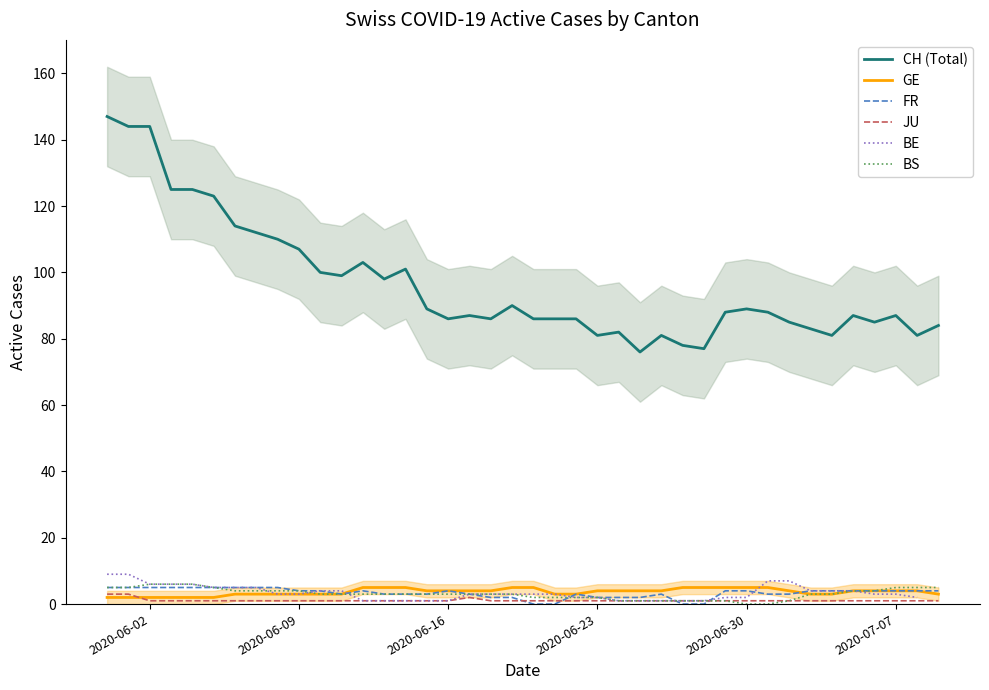

List the series in order of their peak value, highest first.

CH (Total), BE, BS, GE, FR, JU